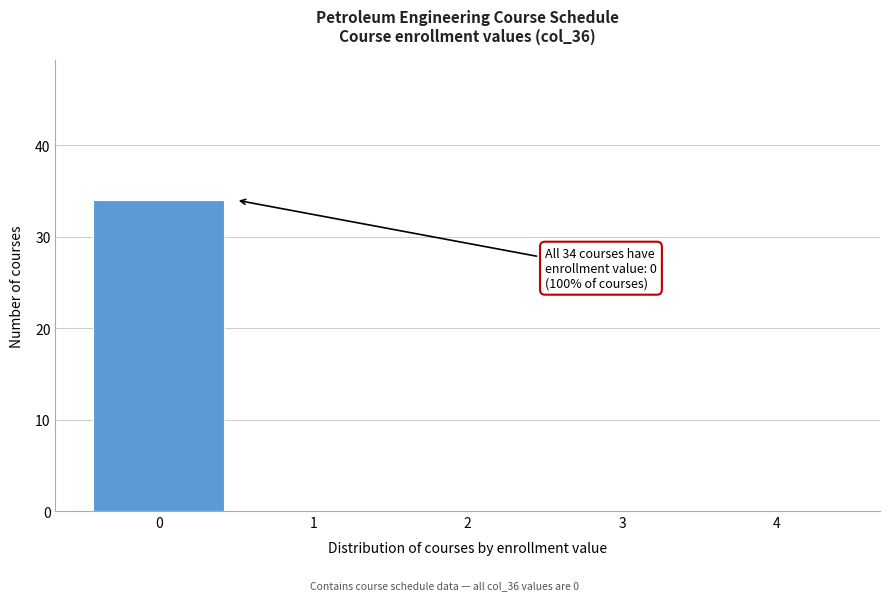

Over which range of the x-axis is the bar tallest?

-0.5 to 0.5